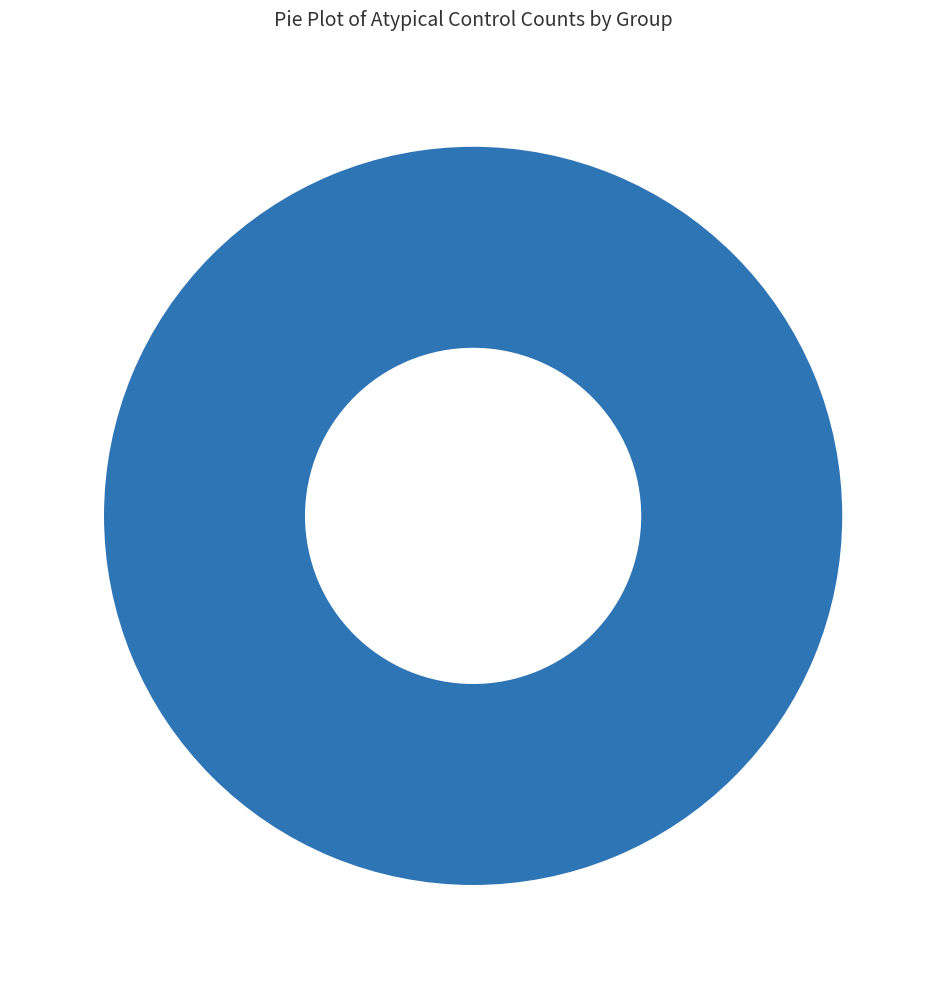

Is there any slice that represents more than half of the pie?

No